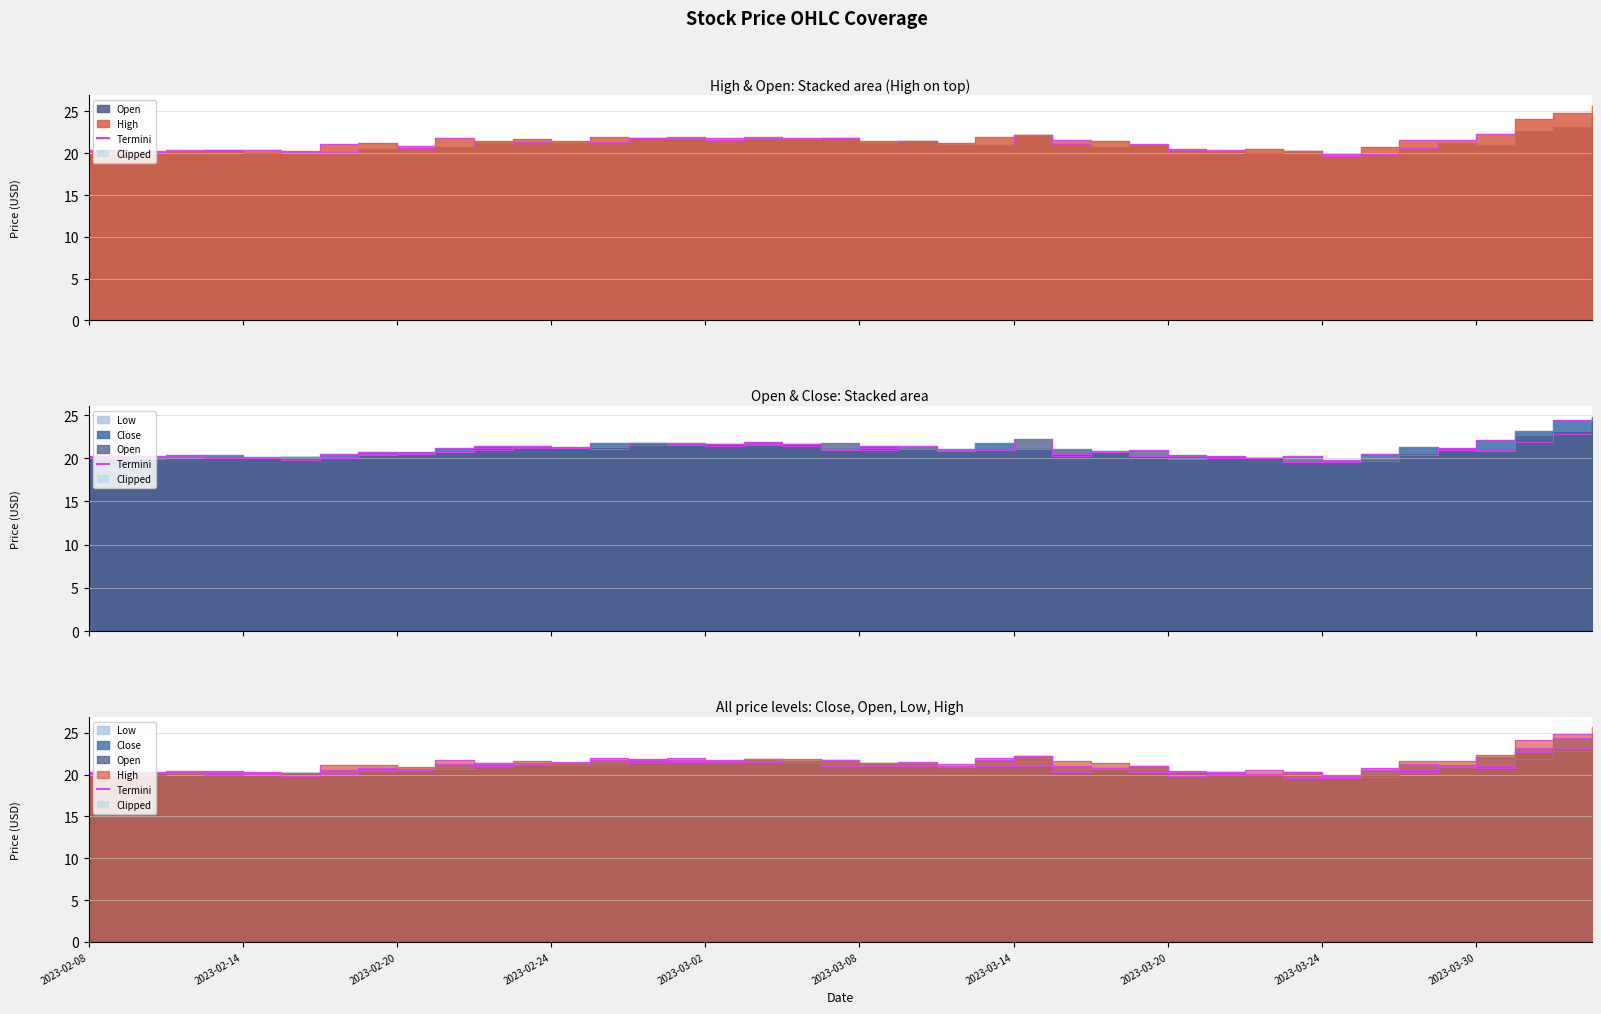

What position from the left is 2023-03-20?

29